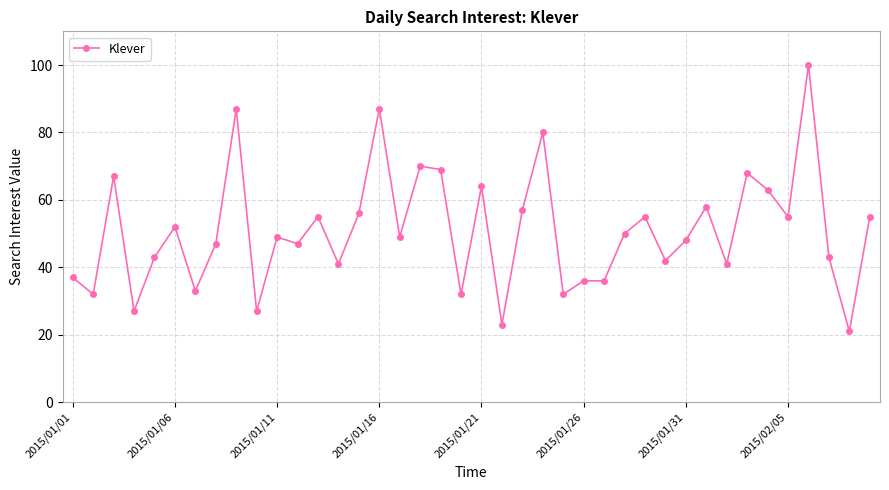

Reading left to right, list all the values displayed in this chart.

37	32	67	27	43	52	33	47	87	27	49	47	55	41	56	87	49	70	69	32	64	23	57	80	32	36	36	50	55	42	48	58	41	68	63	55	100	43	21	55